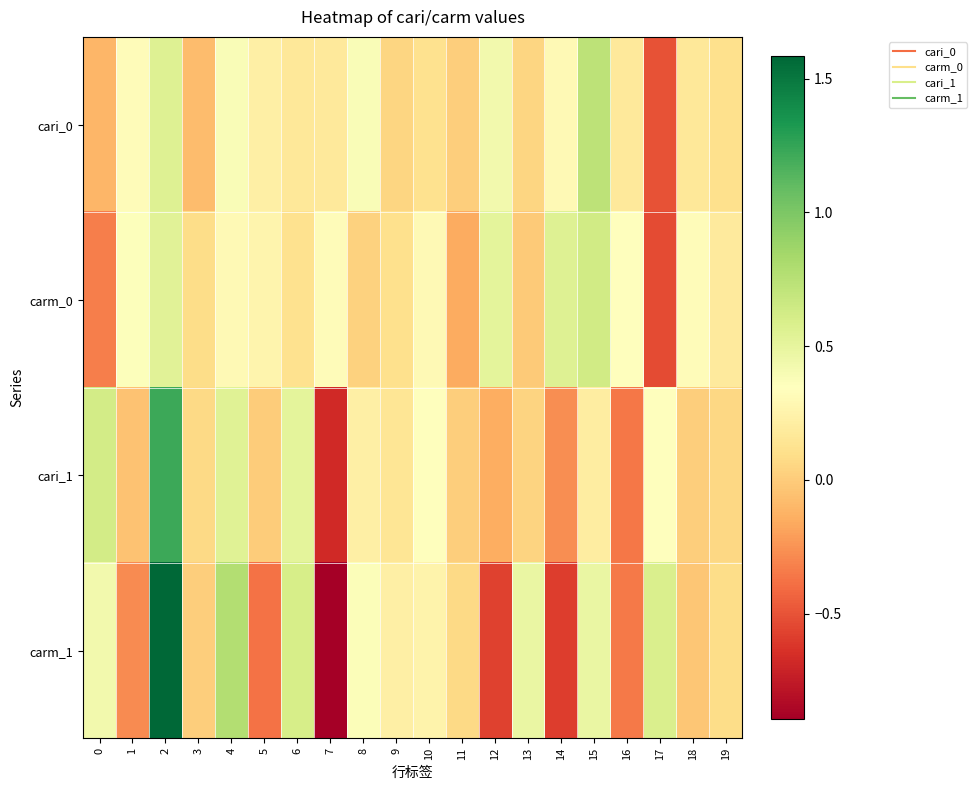

What is the spread (max minus min) of values at 9?

0.2